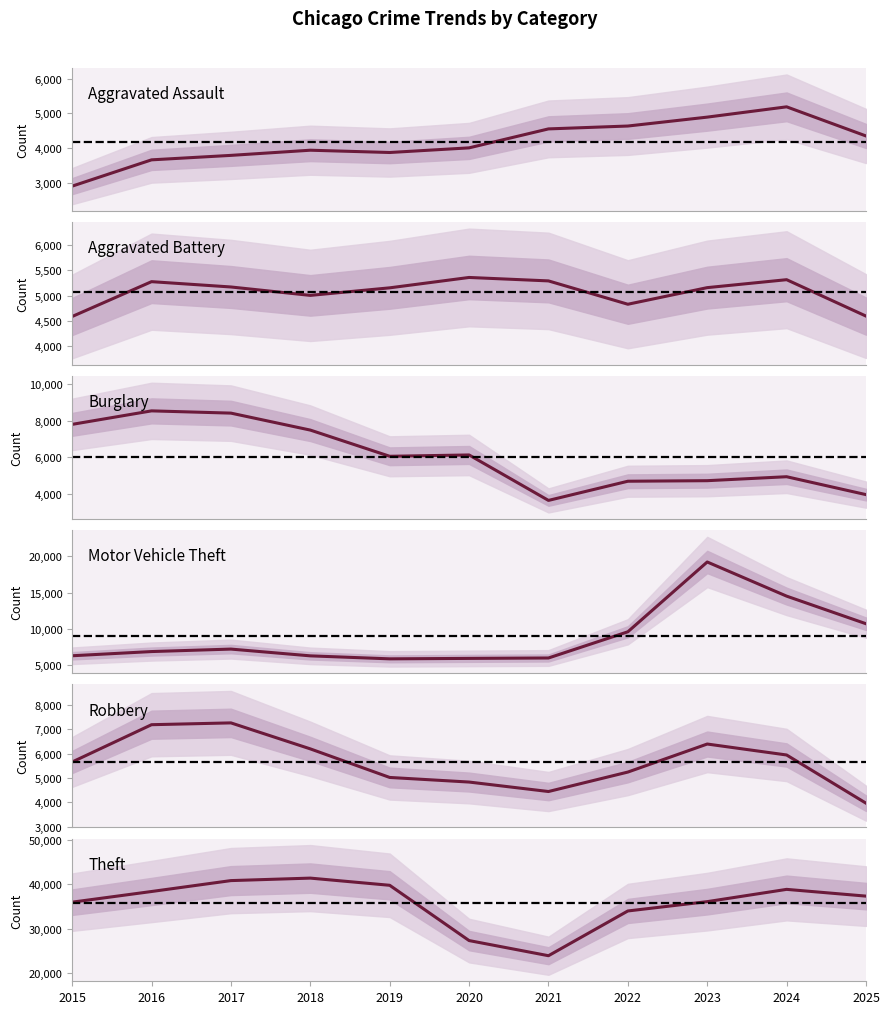

True or false: Burglary has more than 1 interior local peaks.

True